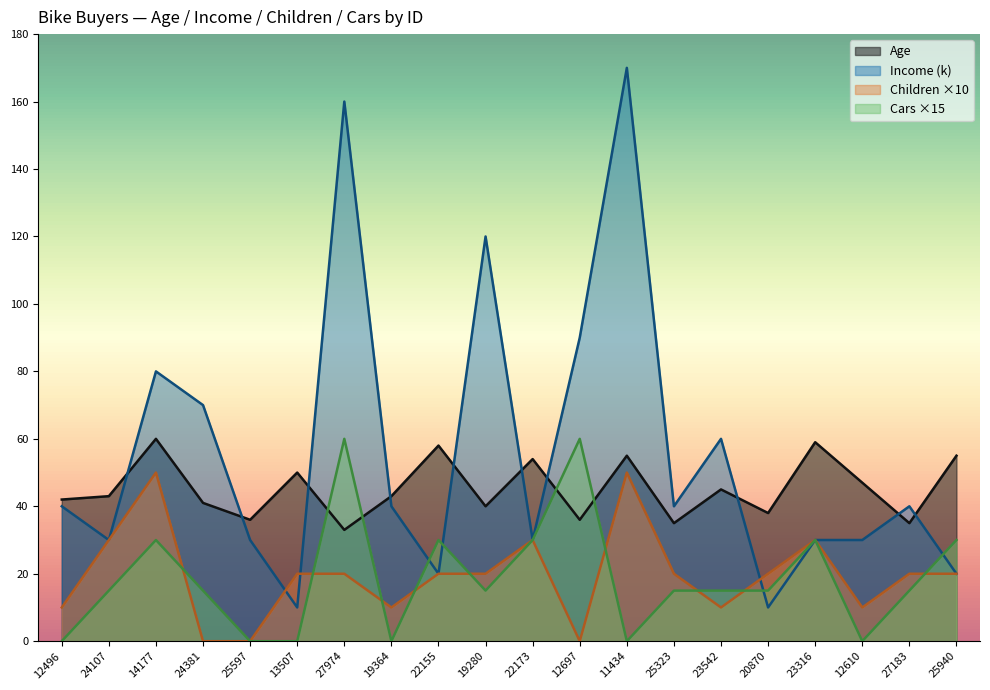

At how many categories does at least one series exceed 81?

4